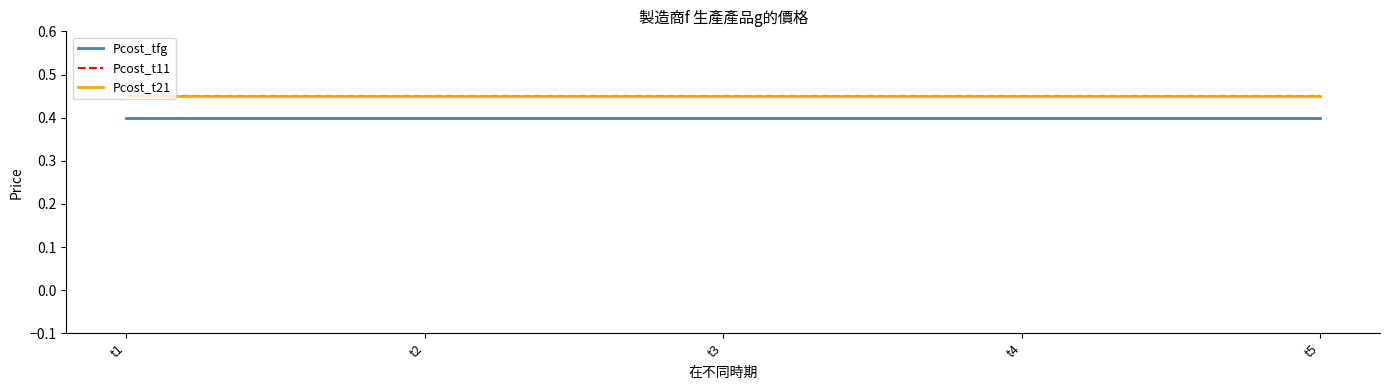

Reading right to left, extract all data points from this chart.

Pcost_tfg: 0.4	0.4	0.4	0.4	0.4
Pcost_t11: 0.5	0.5	0.5	0.5	0.5
Pcost_t21: 0.5	0.5	0.5	0.5	0.5